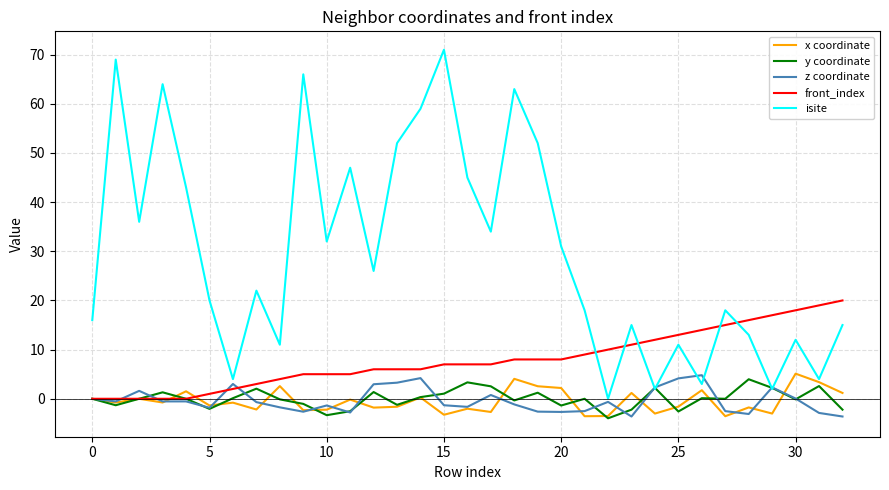

Which series has the largest total across all categories?

isite